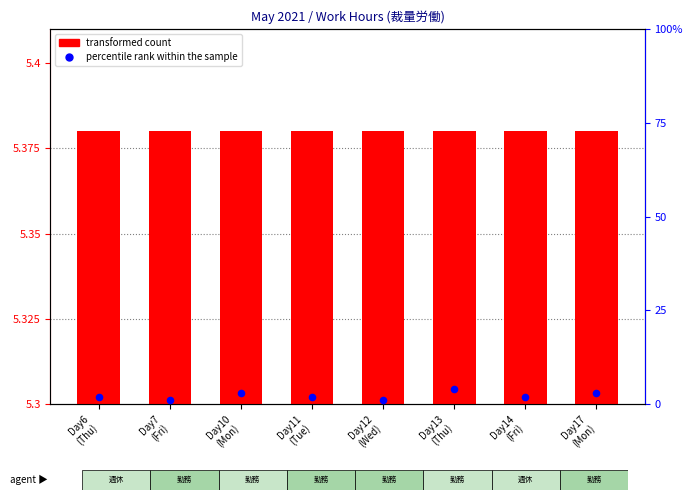

Which series has the widest spread of Y values?

percentile rank within the sample